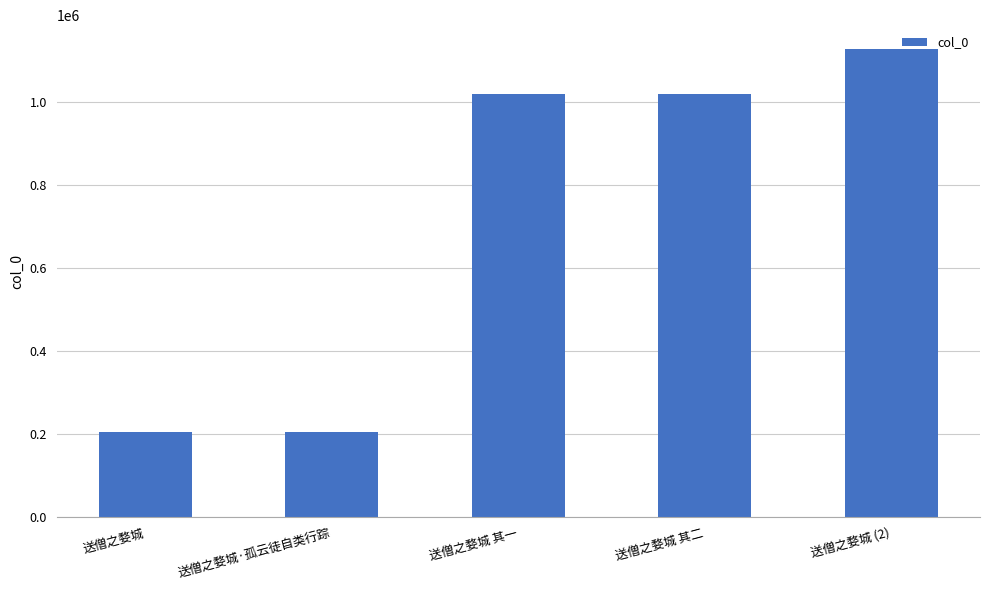

Does the chart contain any negative values?

No